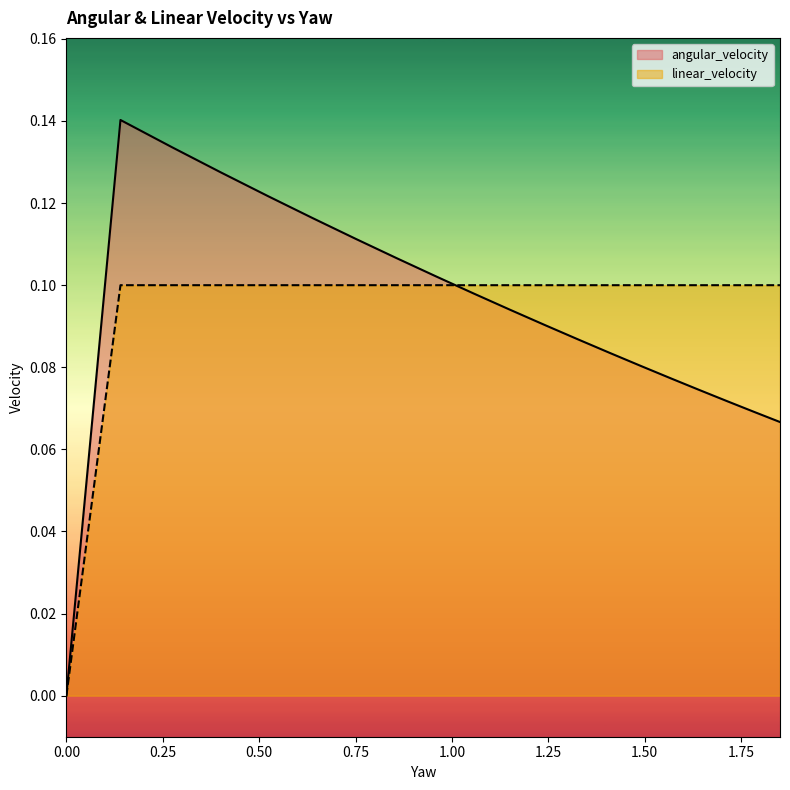

Count the number of categories in the chart.

20